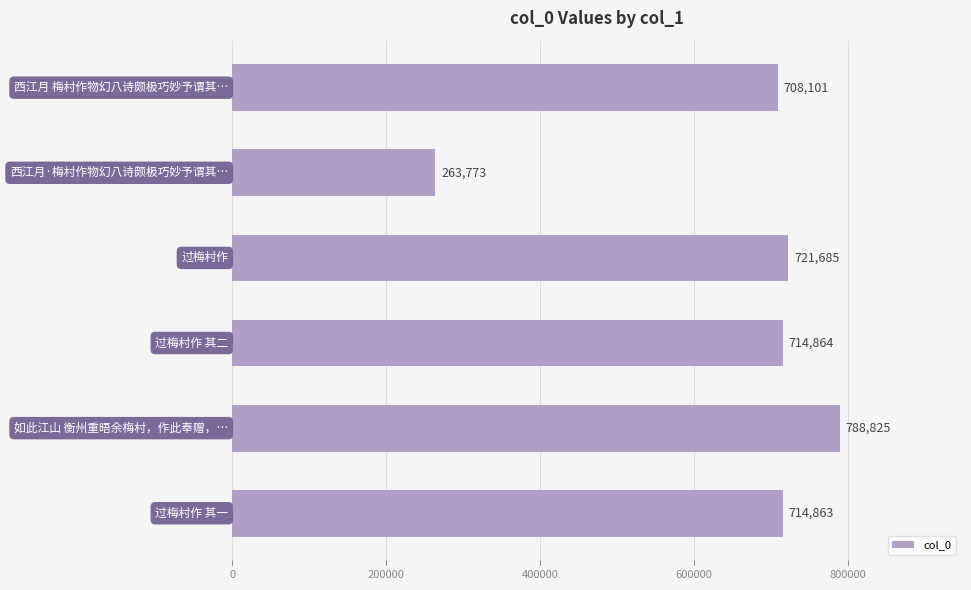

What is the sum of the values at 西江月 梅村作物幻八诗颇极巧妙予谓其… and 如此江山 衡州重晤余梅村，作此奉赠，…?

1496926